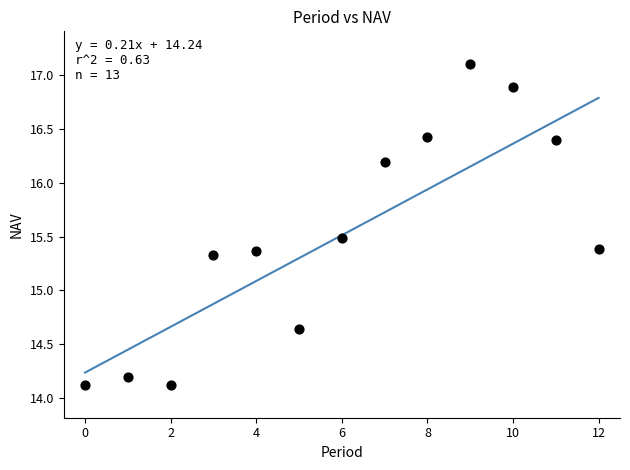

What is the range of Y values (max minus min)?

3.0